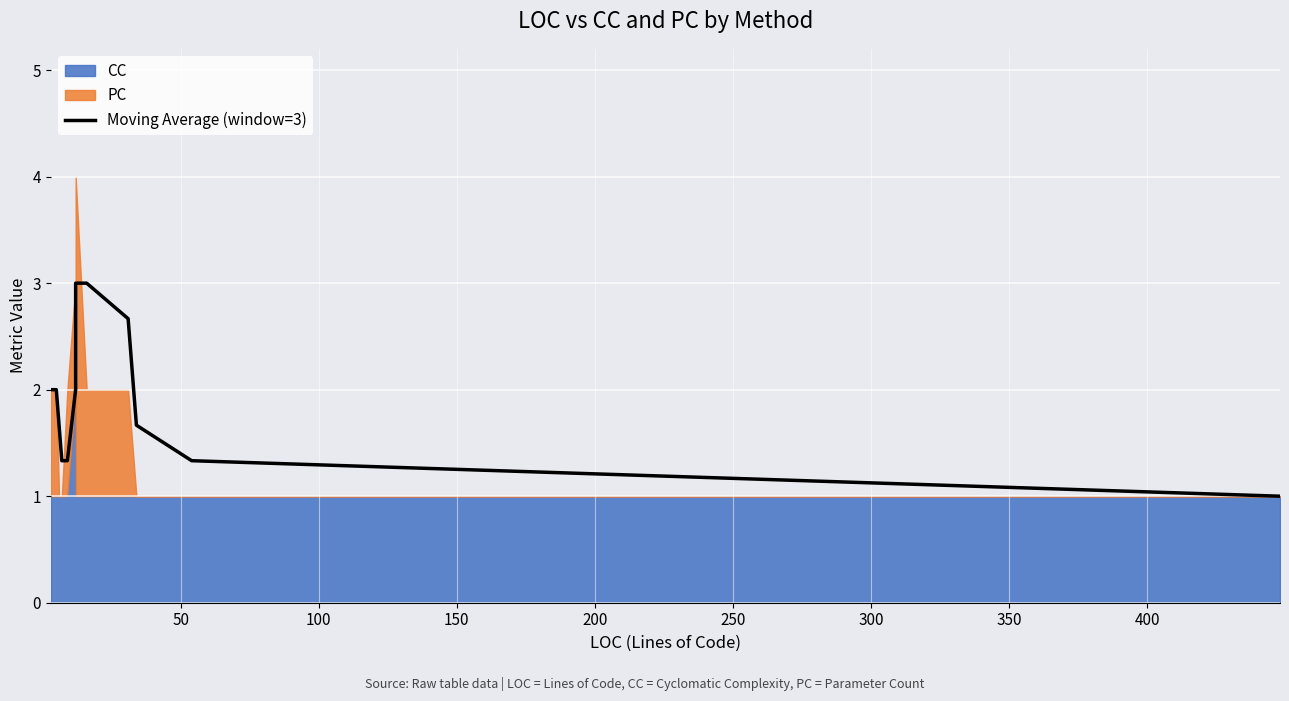

How many lines are shown in the chart?

1